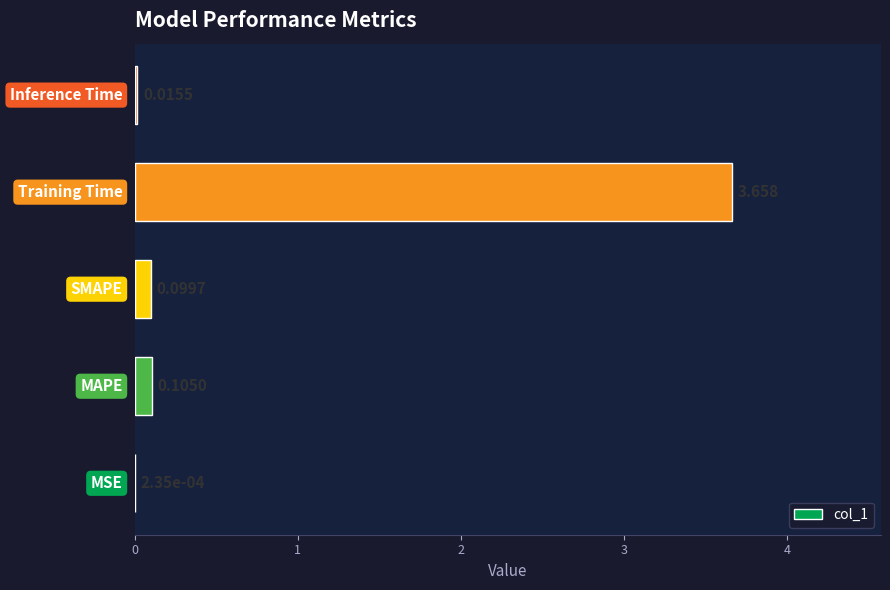

What is the average value?

0.8